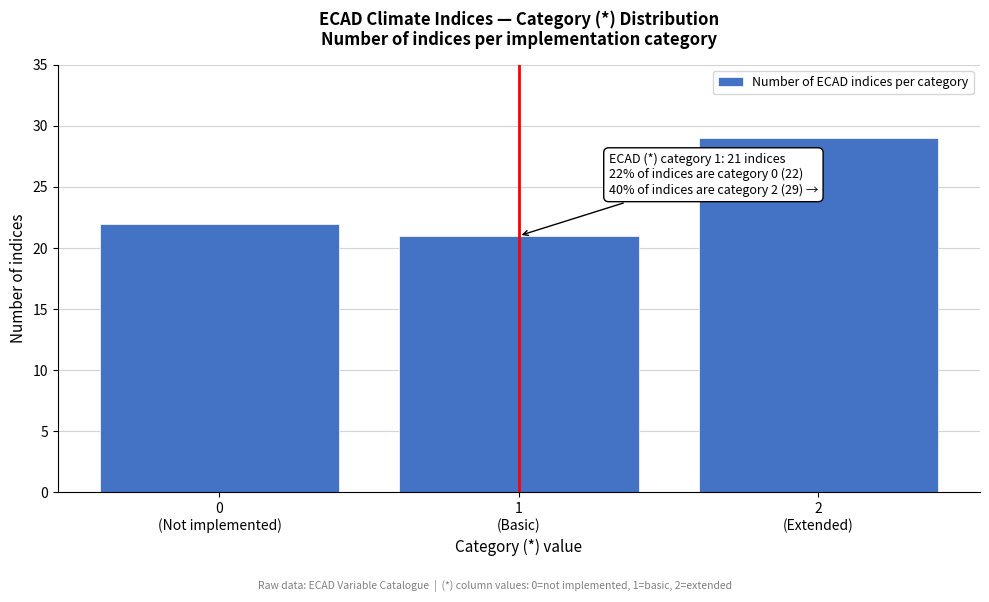

Reading left to right, extract all data points from this chart.

22	21	29